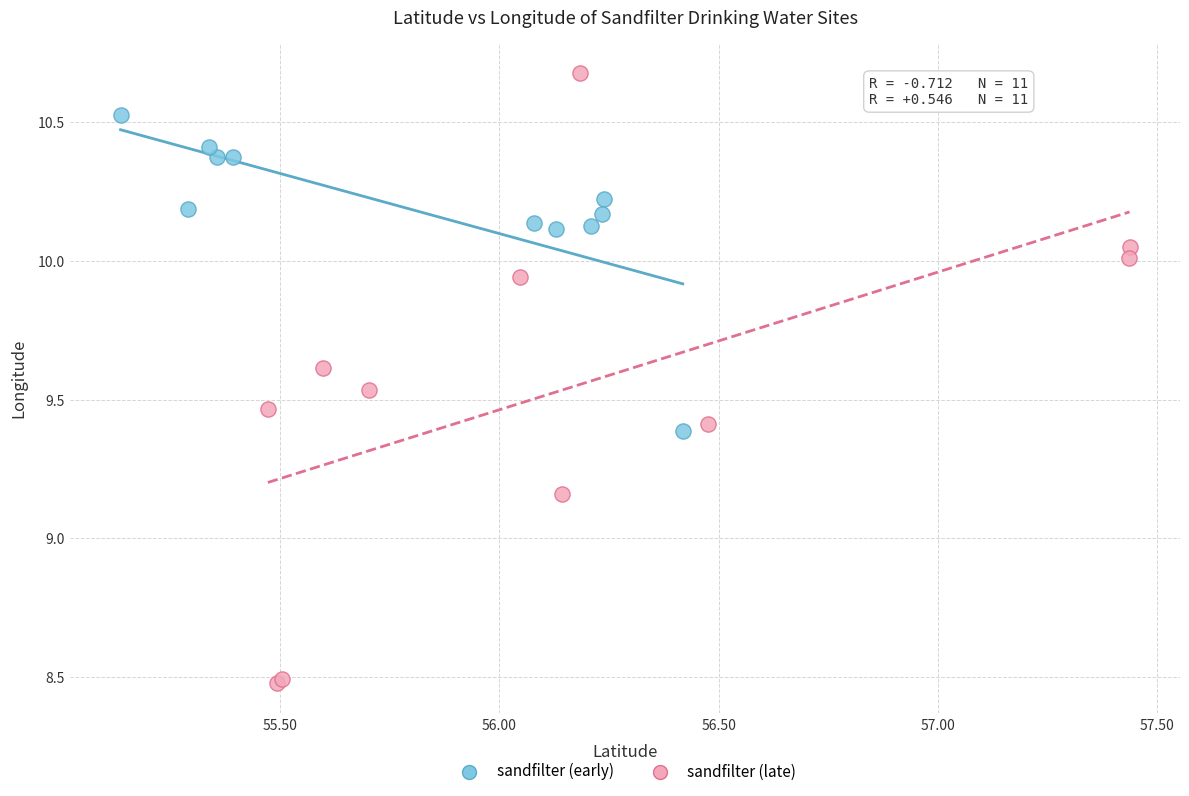

Which series reaches the minimum Y coordinate?

sandfilter (late)